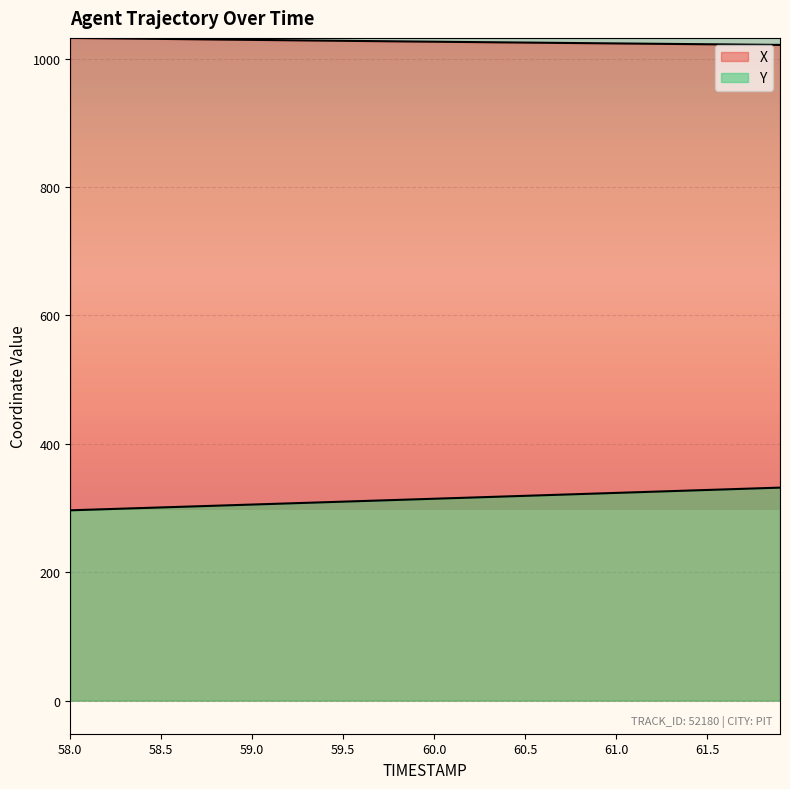

True or false: Y has a value of 298.3 at 58.2.

True